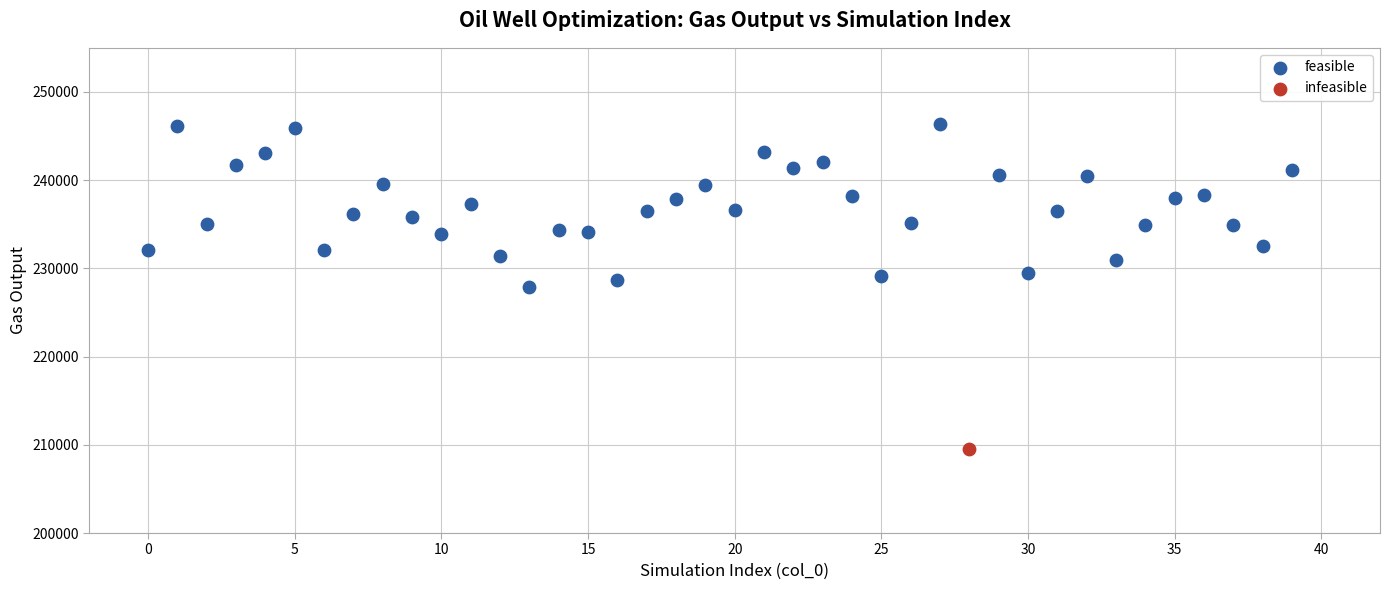

What are all the series names shown in the legend?

feasible, infeasible